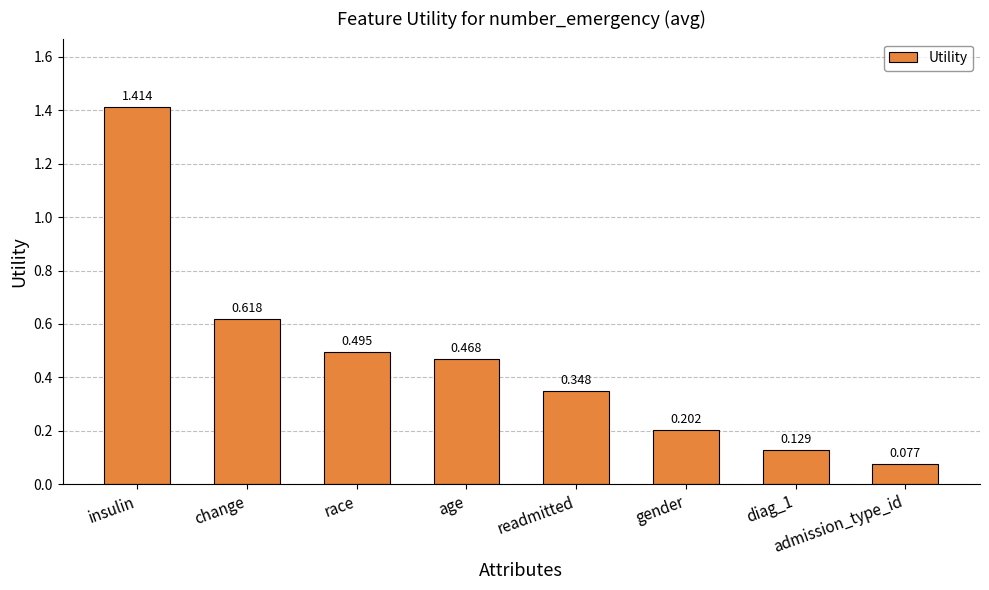

Is it true that the value at admission_type_id is 0.0?

False